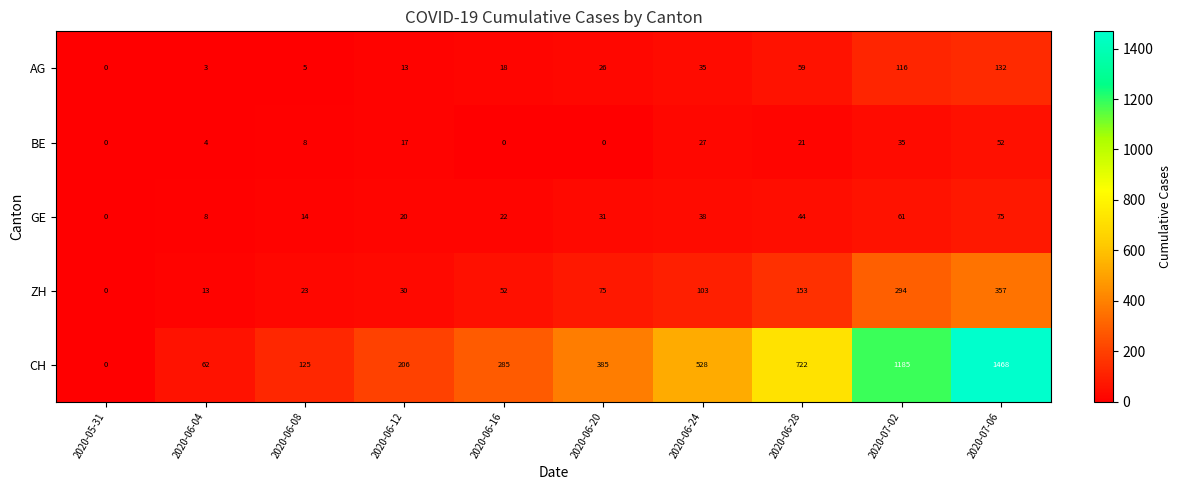

Is the value of GE at 2020-06-16 greater than the value of ZH at 2020-06-28?

No